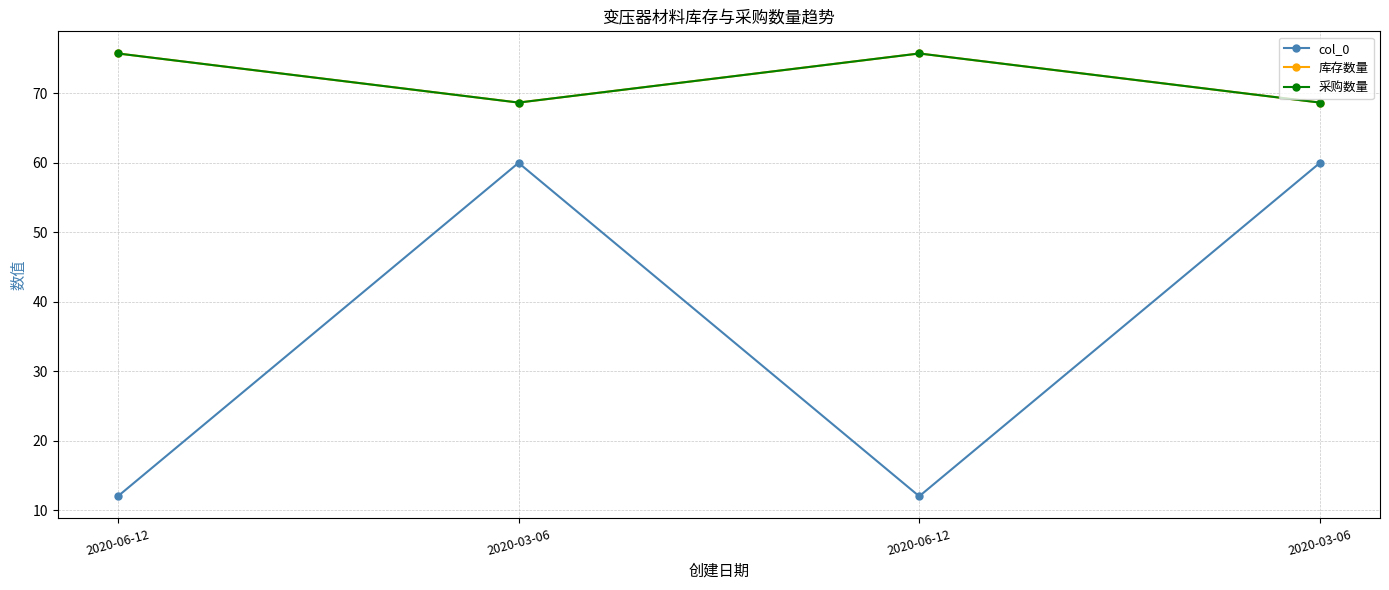

At which label is 采购数量 closest to 72?

2020-03-06